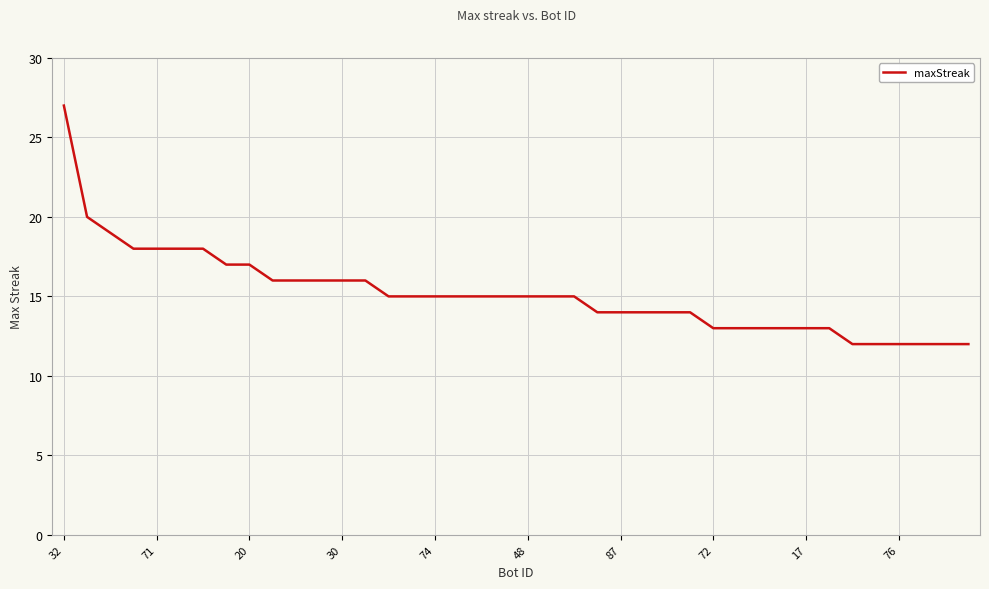

What is the smallest value displayed?

12